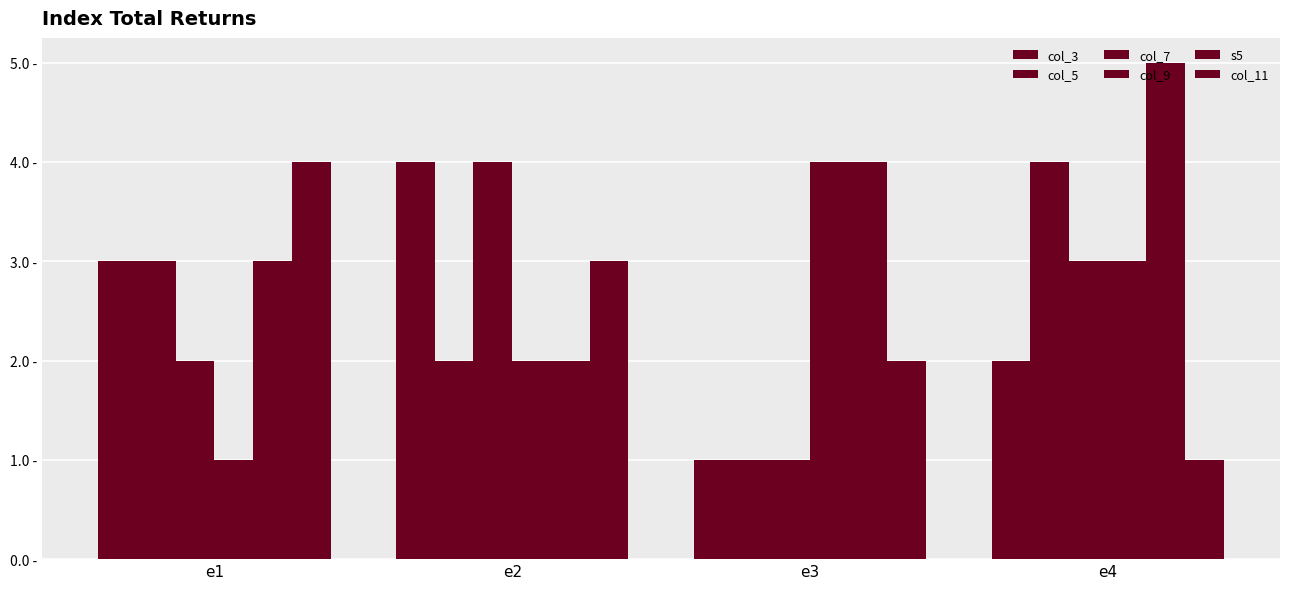

What is the total value across all series at e3?

13